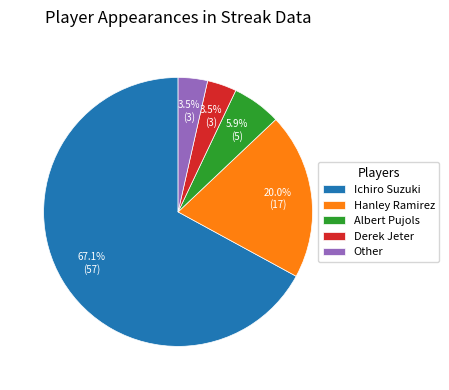

Count the number of slices in the pie.

5